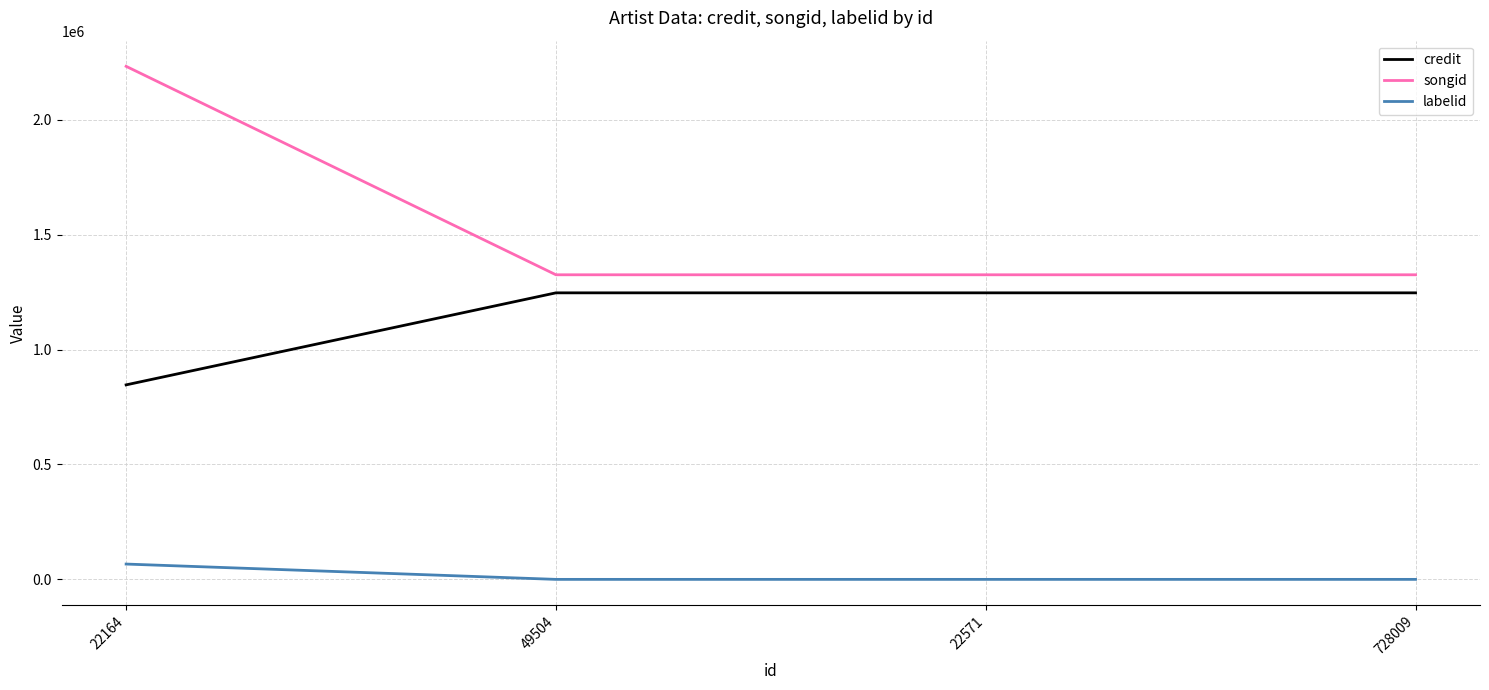

At how many categories does at least one series exceed 1204212?

4